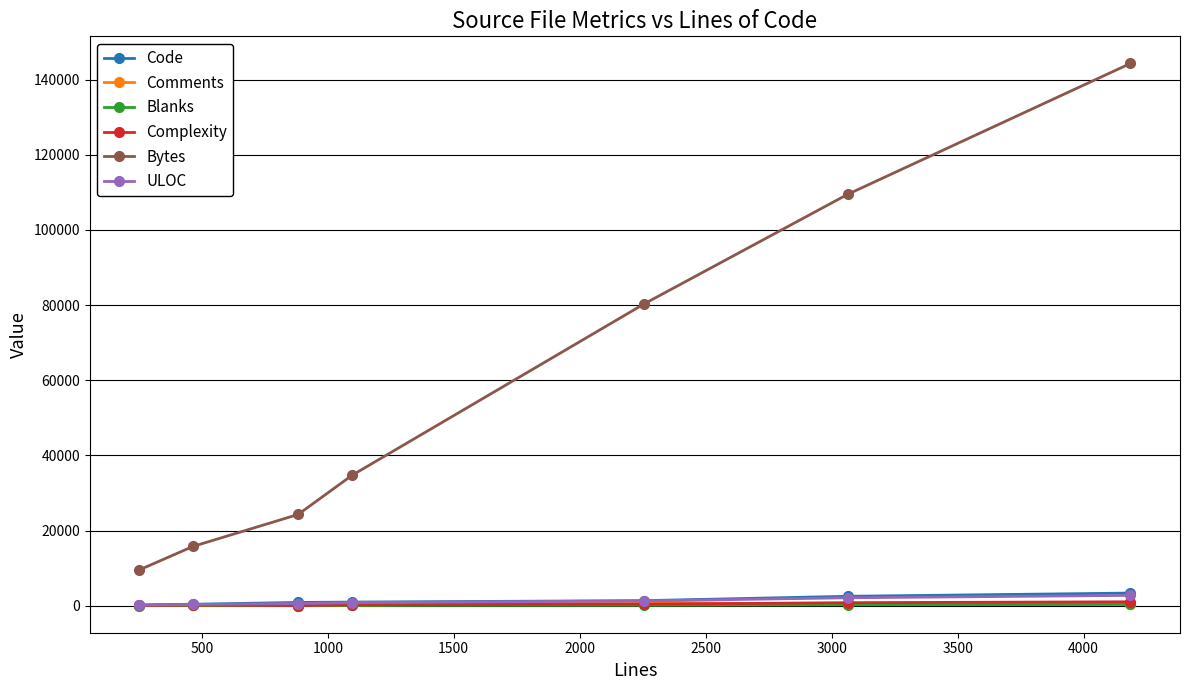

Which series has the largest total across all categories?

Bytes